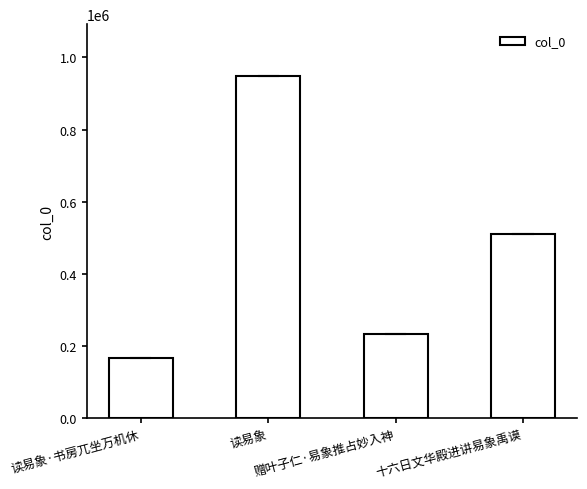

At which label does the data first exceed 508883?

读易象